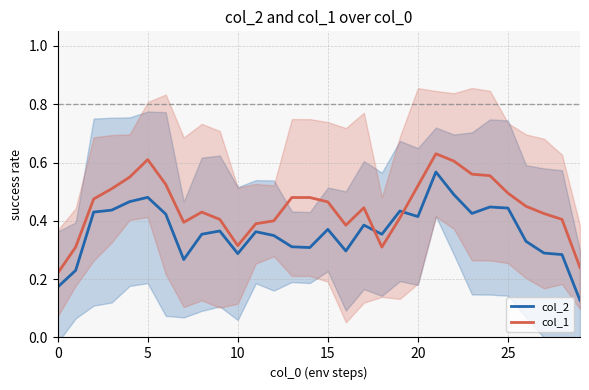

How many lines are shown in the chart?

2